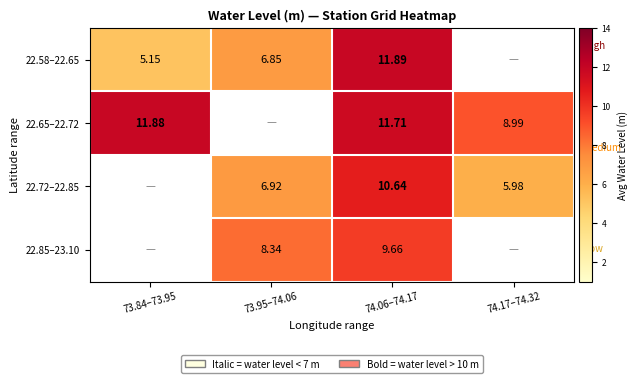

Which has a higher value, 74.06–74.17 or 73.95–74.06?

74.06–74.17